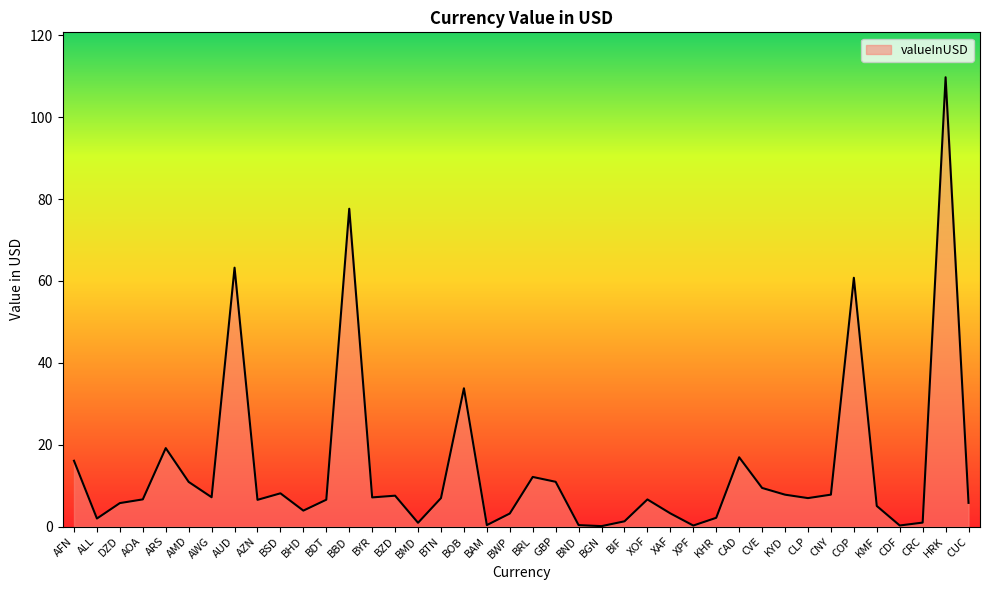

The chart shows a value of 5.8 at CUC. True or false?

True